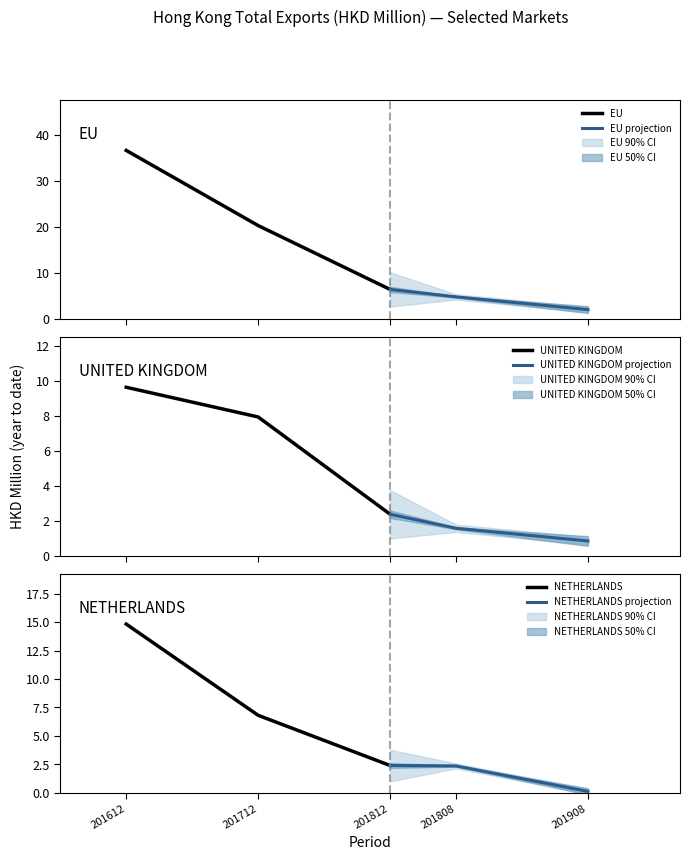

What is the value of the EU projection point at the 1st from the left?

6.4